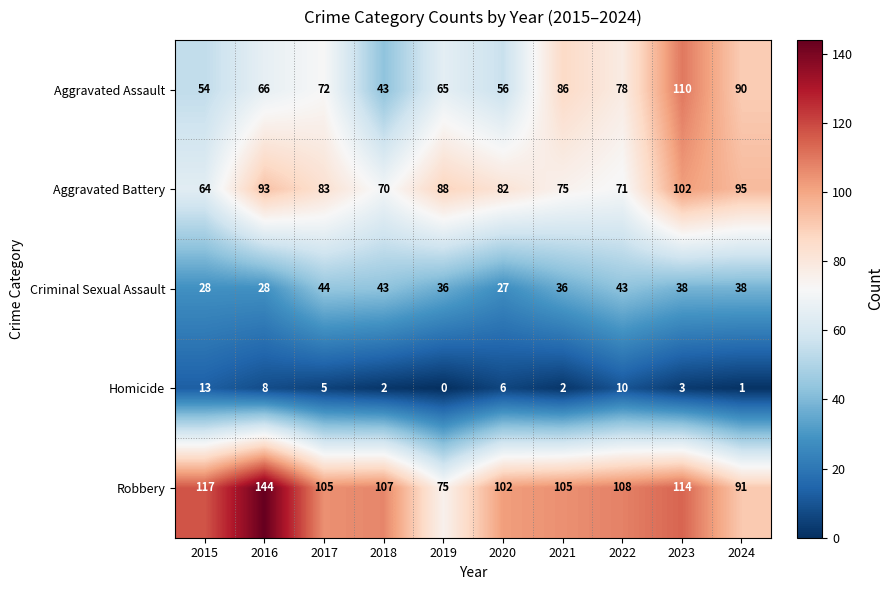

Which series has the largest total across all categories?

Robbery